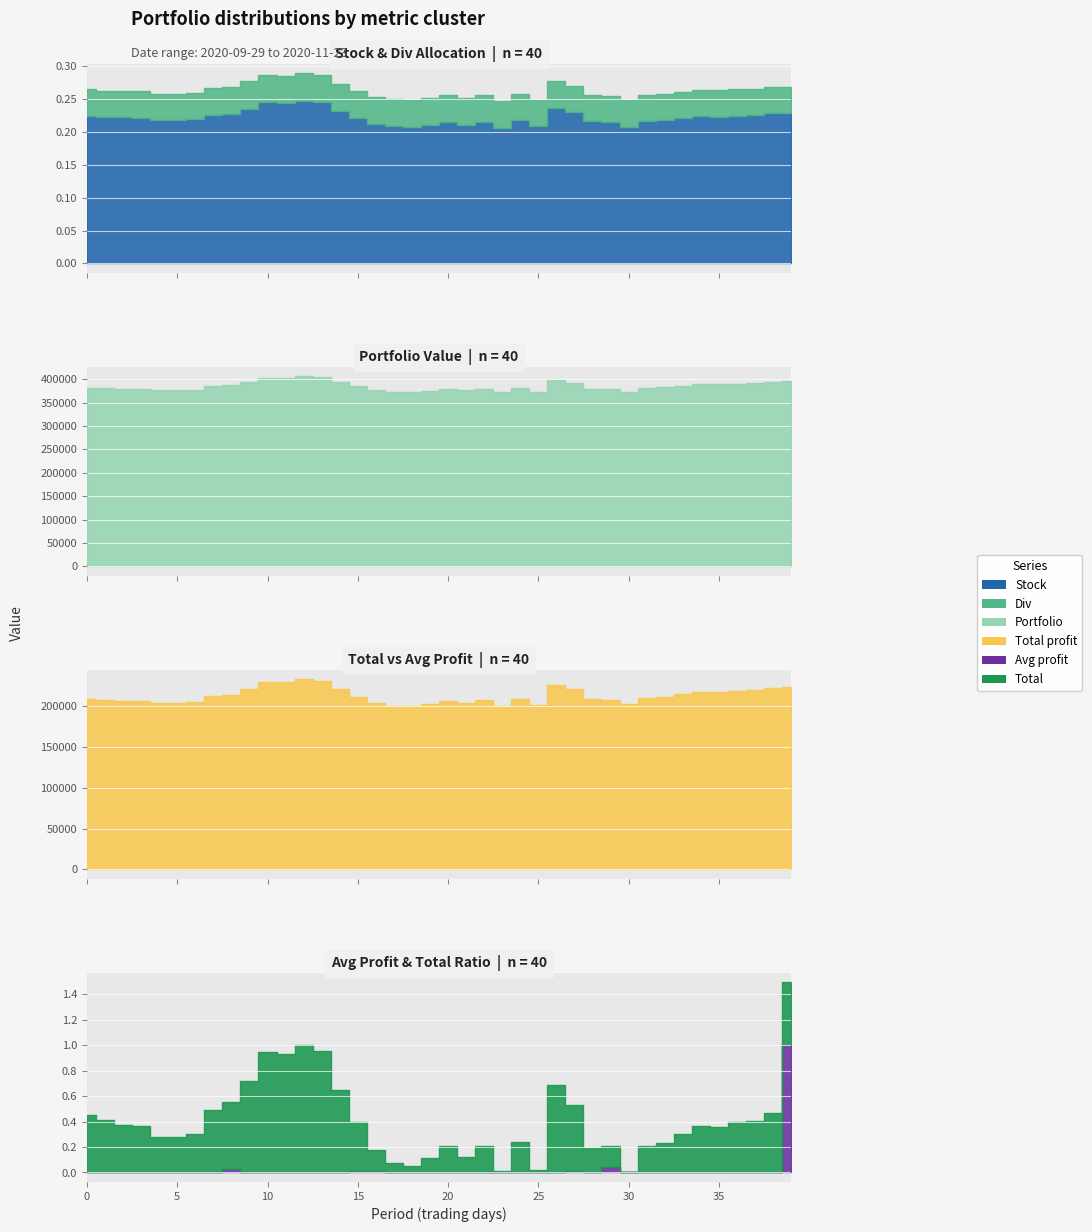

At how many categories does at least one series exceed 115551?

40